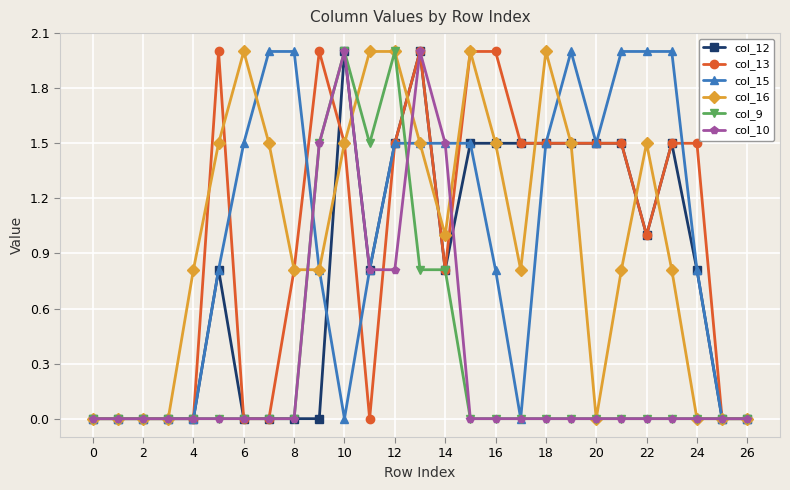

What is the maximum value shown in the chart?

2.0